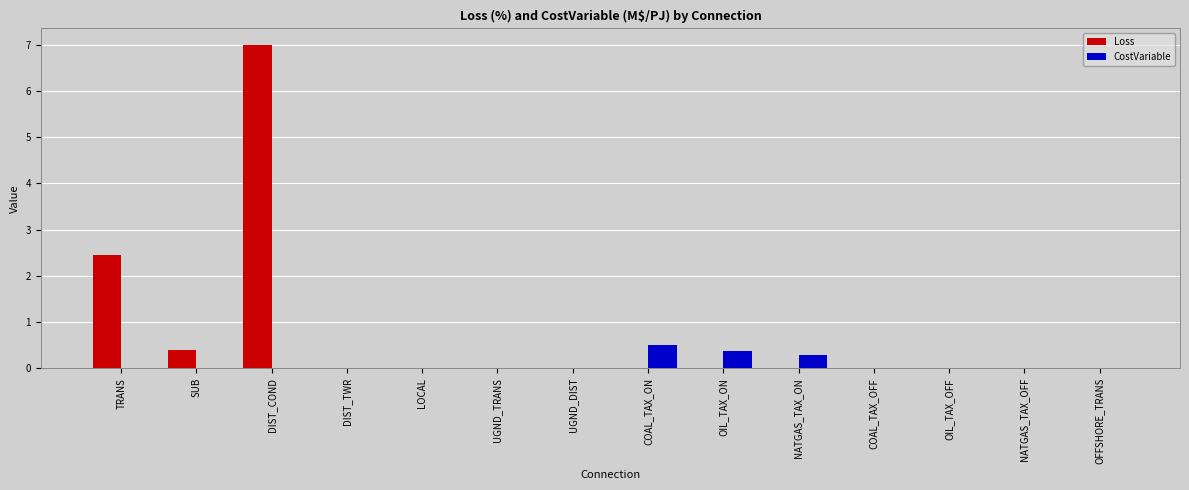

Is it true that Loss equals -4.6 at COAL_TAX_ON?

False